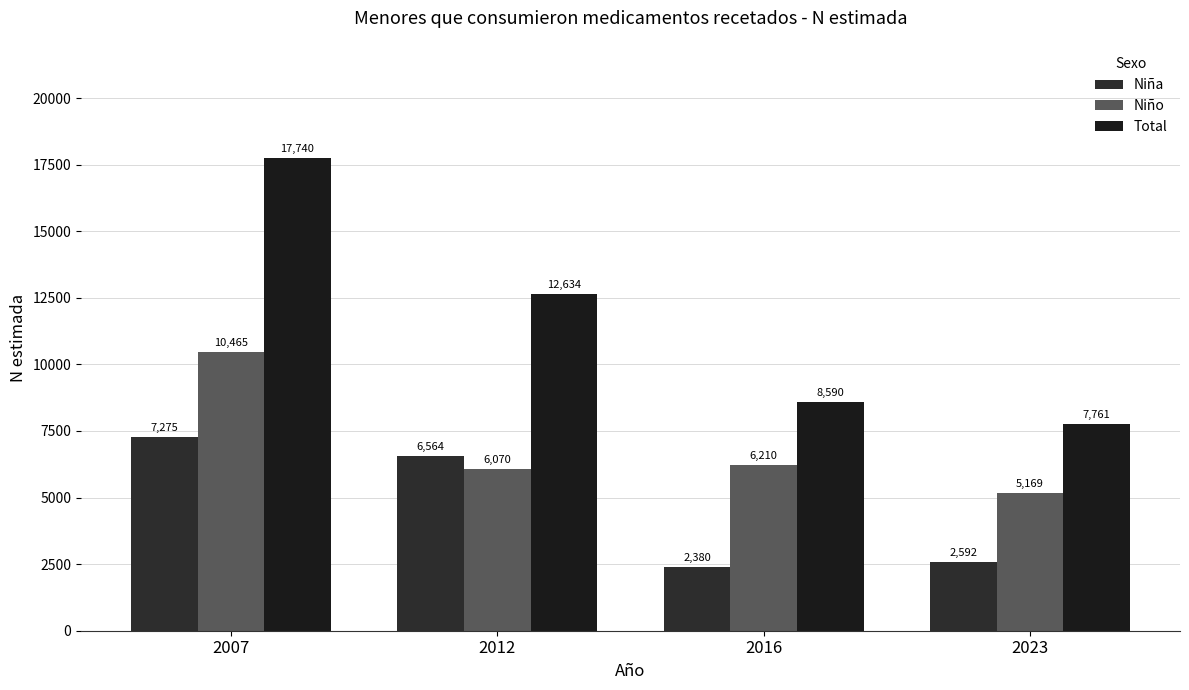

Which series changed the most between 2012 and 2023?

Total